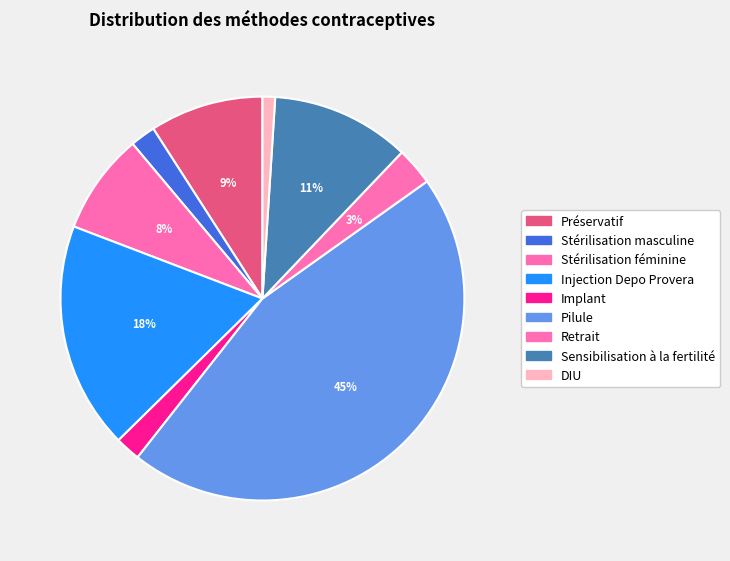

Combined, what portion of the pie is Injection Depo Provera and Stérilisation féminine?

26.3%